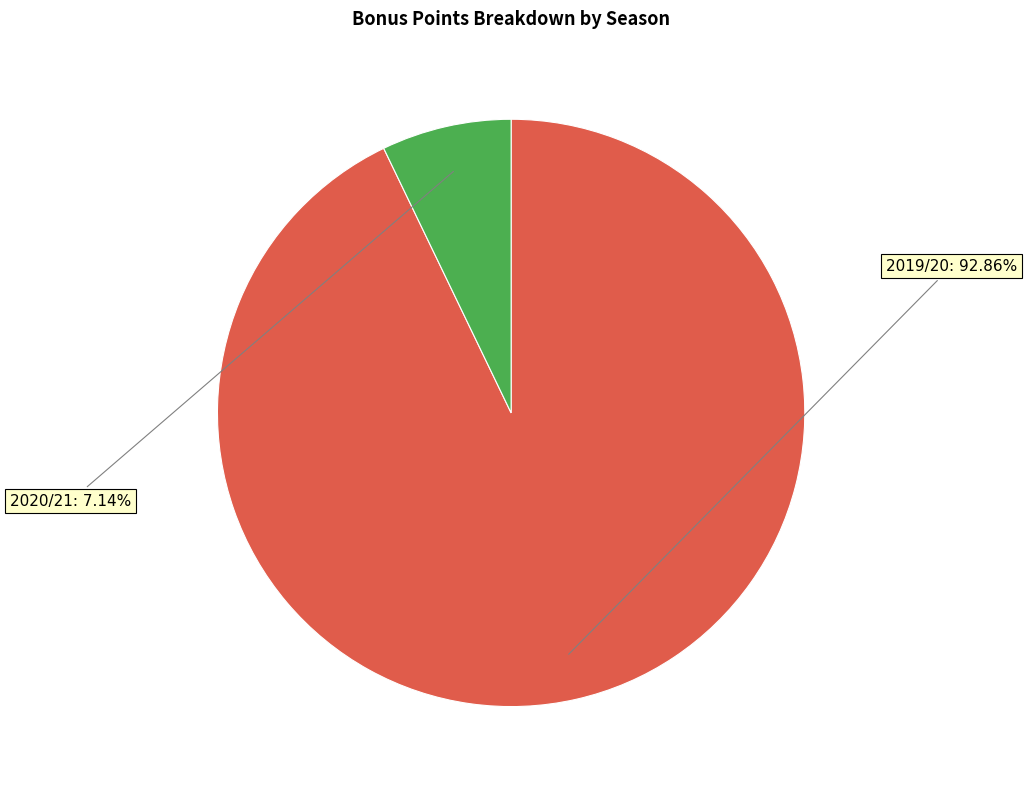

Does any single category account for the majority?

Yes